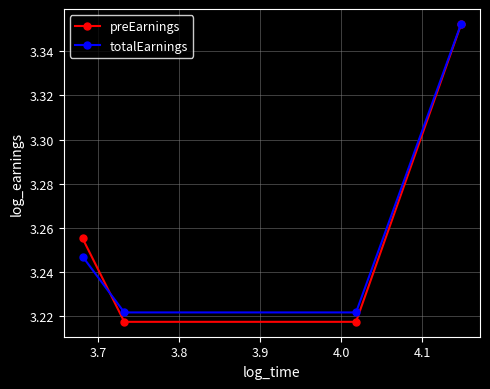

At how many categories does at least one series exceed 3?

4